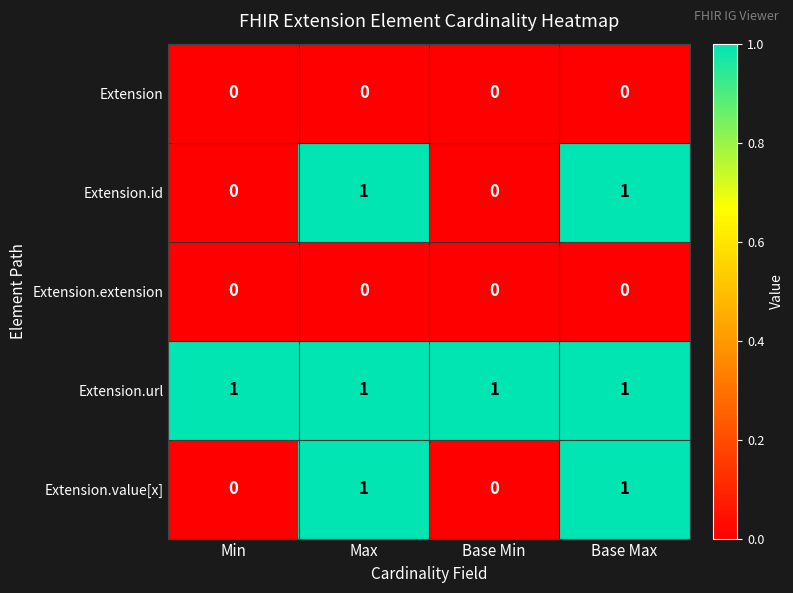

At how many categories does at least one series exceed 0?

4